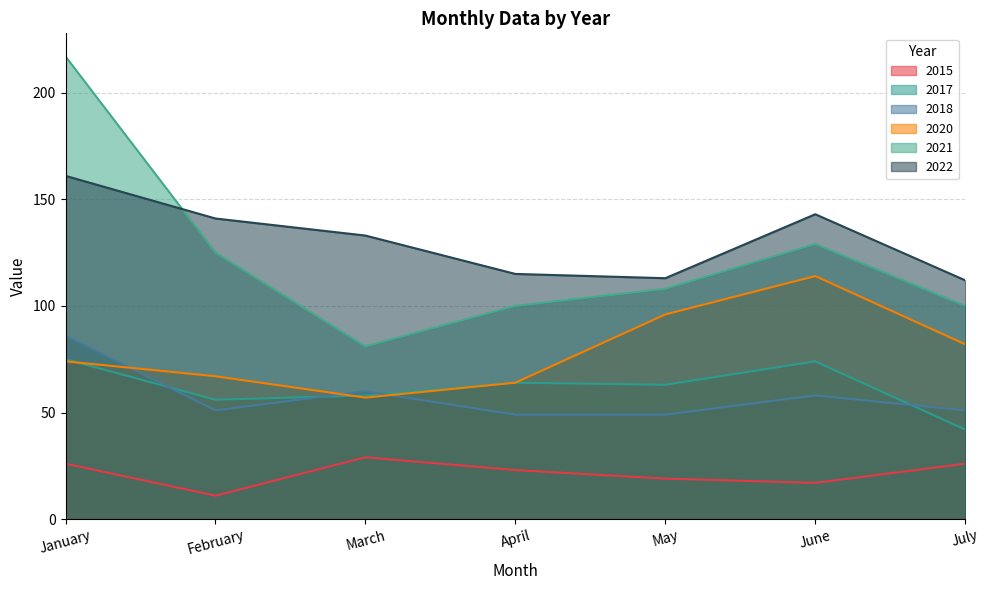

Where is the first local minimum for 2017?

February